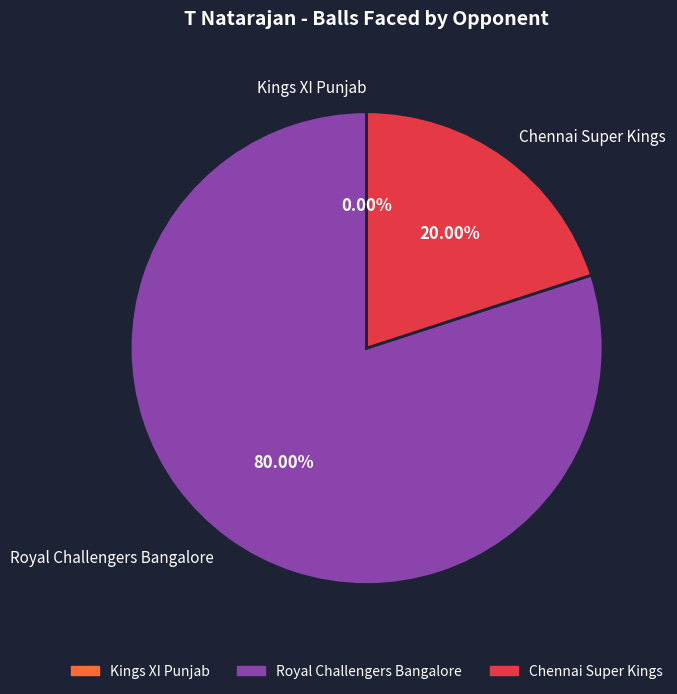

Which category has the biggest portion of the pie?

Royal Challengers Bangalore